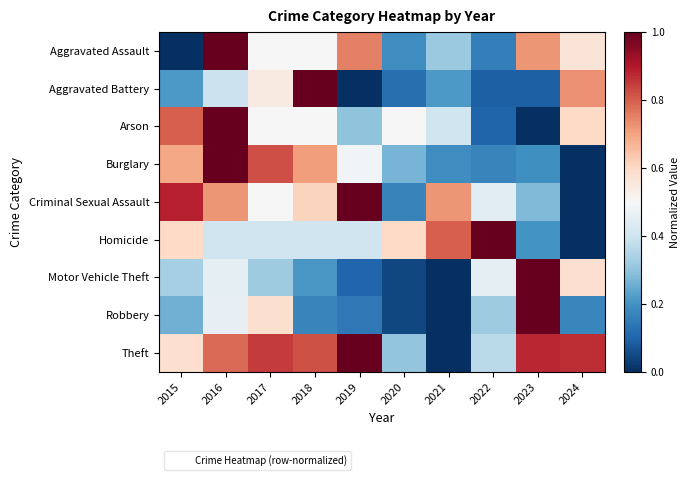

Which series has the widest spread of values?

Aggravated Assault